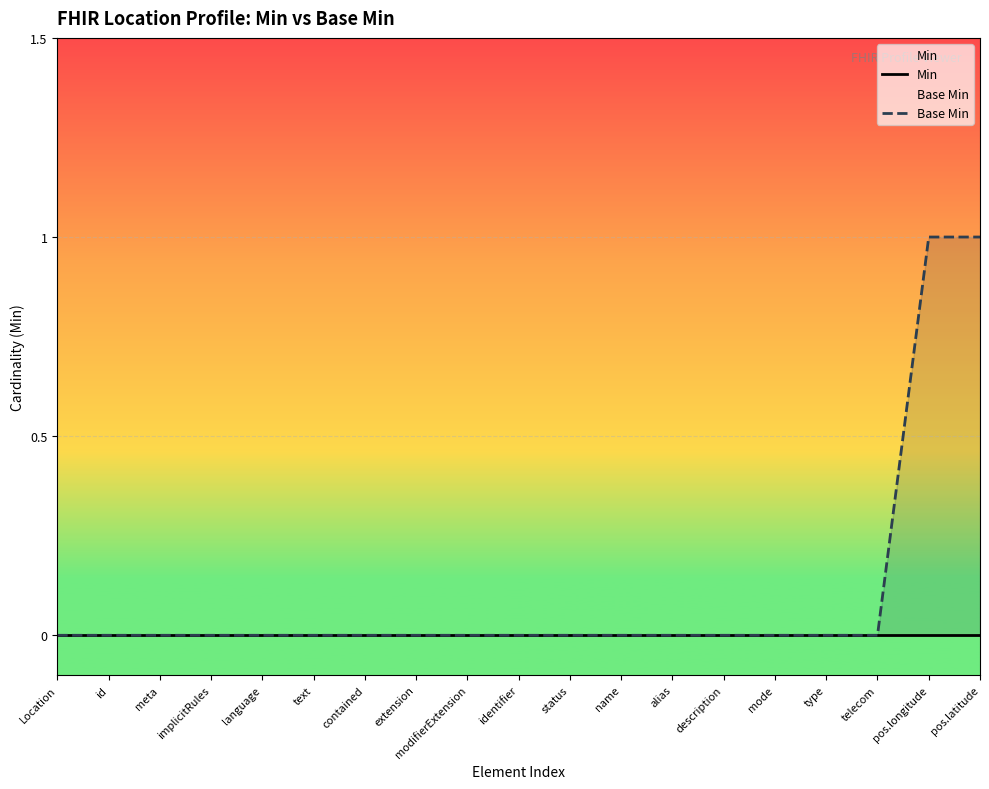

True or false: Base Min has a value of 0 at modifierExtension.

False